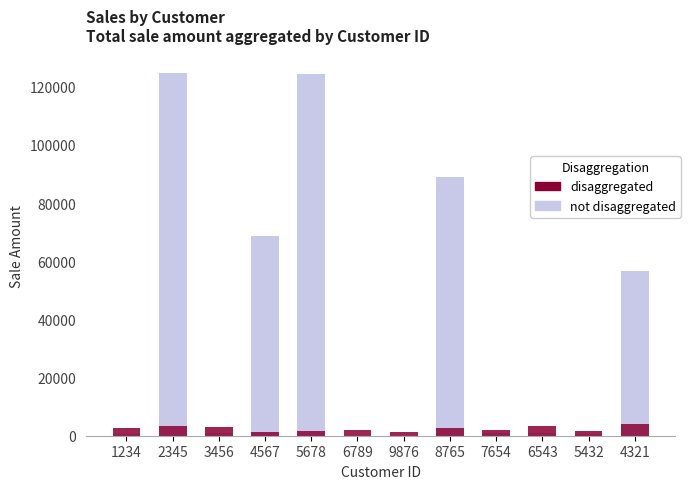

What is the difference between the maximum and second lowest values in the disaggregated series?

2875